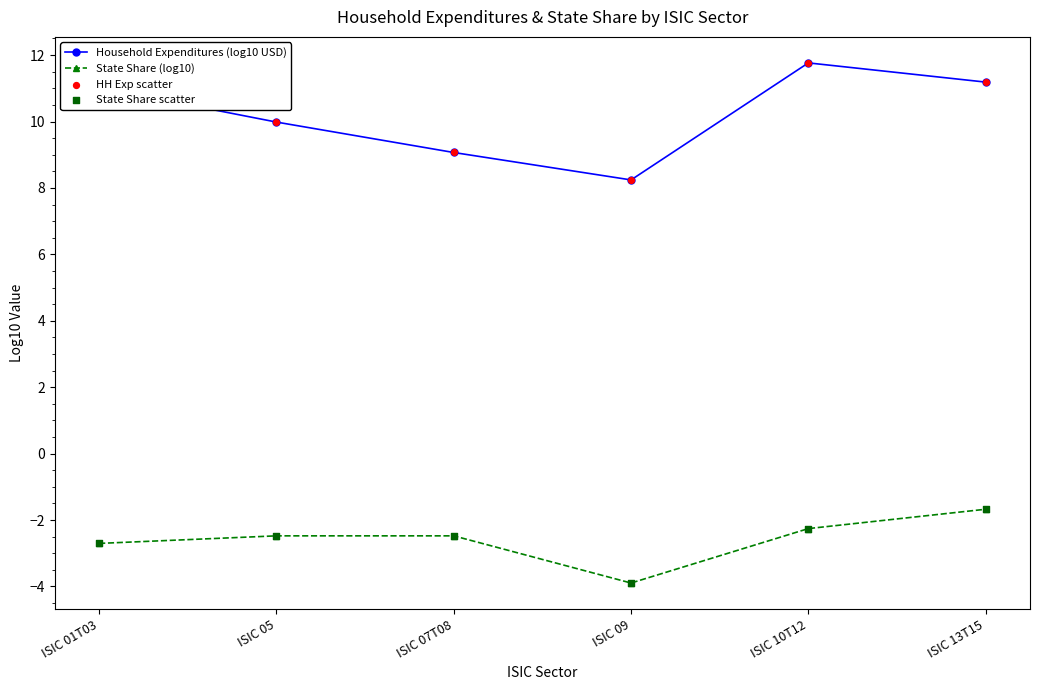

At how many categories does at least one series exceed 1?

6